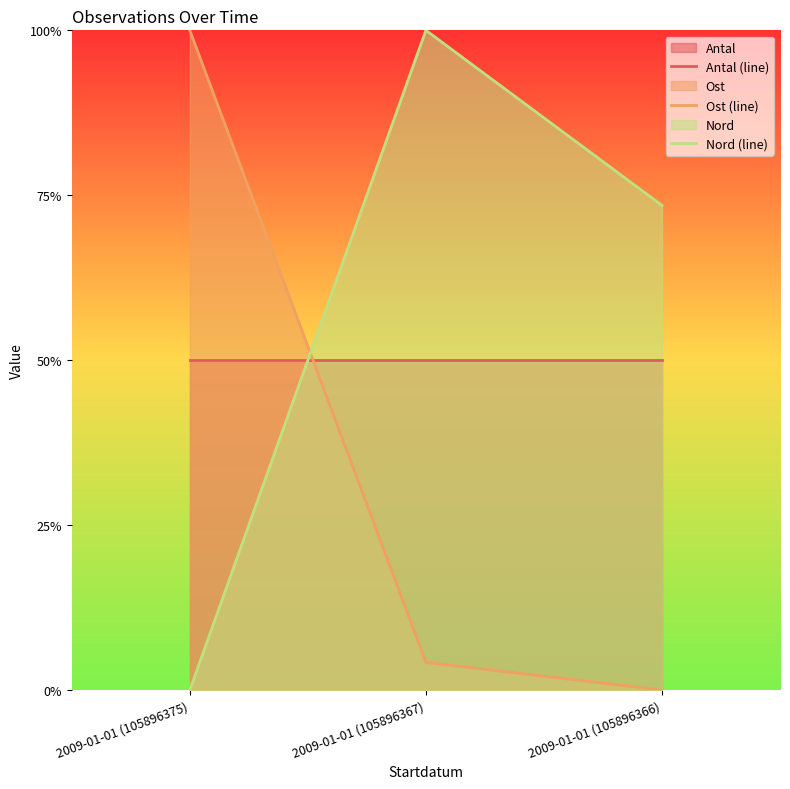

What is the total value across all series at 2009-01-01 (105896366)?

1.2